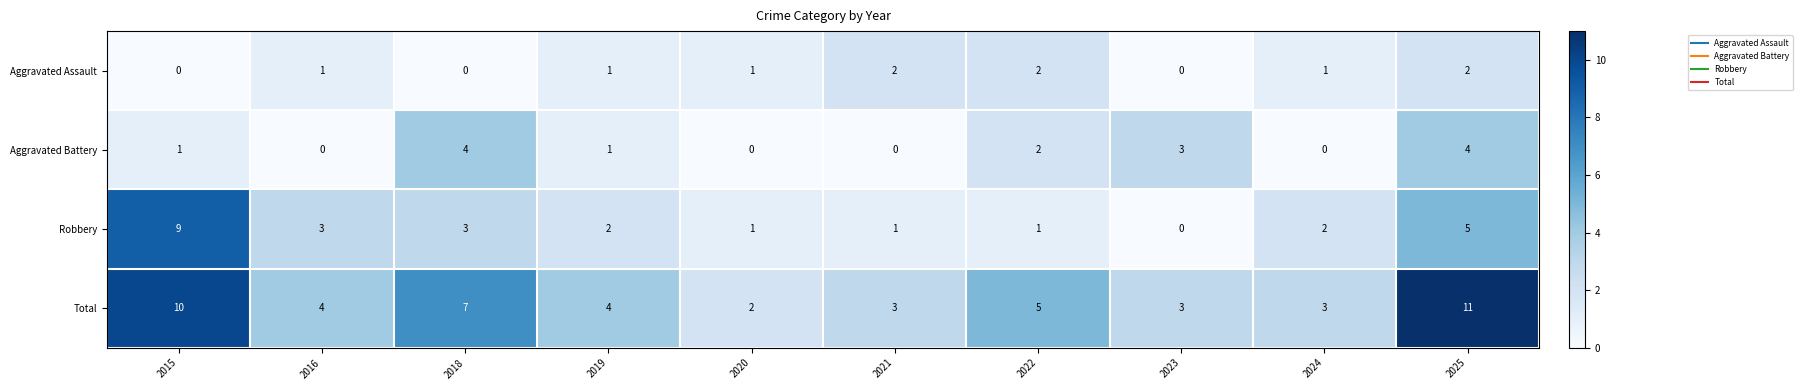

What is the sum of the Total values at 2024 and 2018?

10